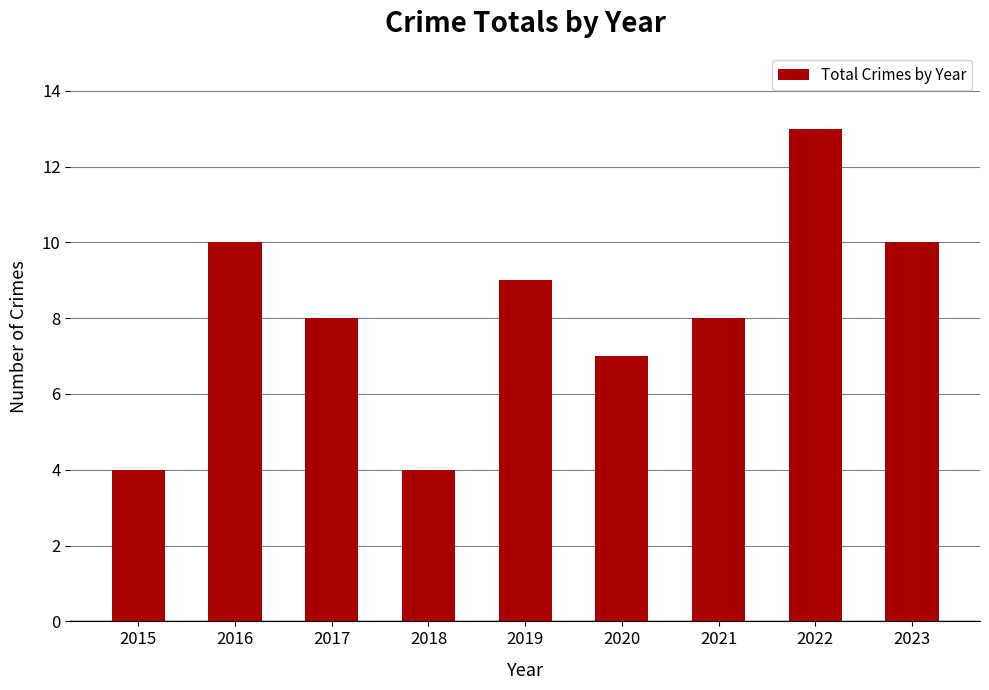

What is the sum of the values at 2022 and 2018?

17